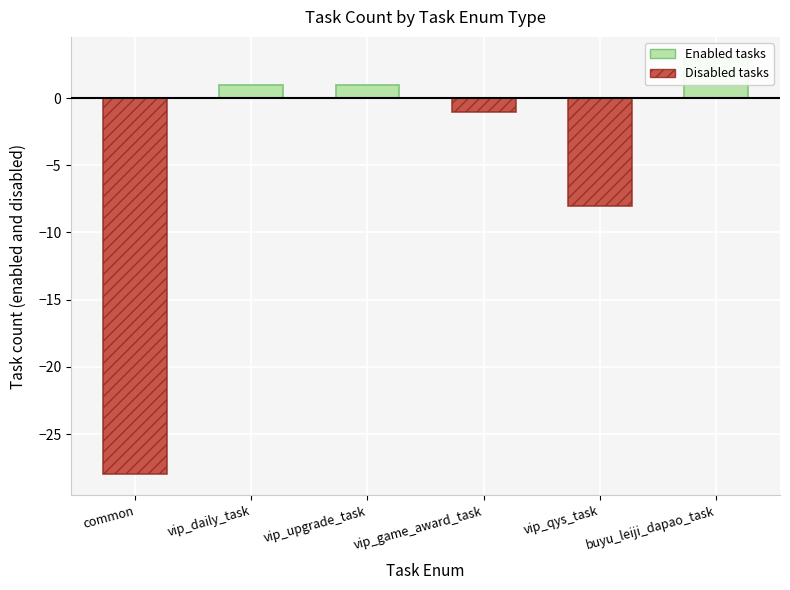

Count the Enabled tasks values in the range 0 to 1.

5